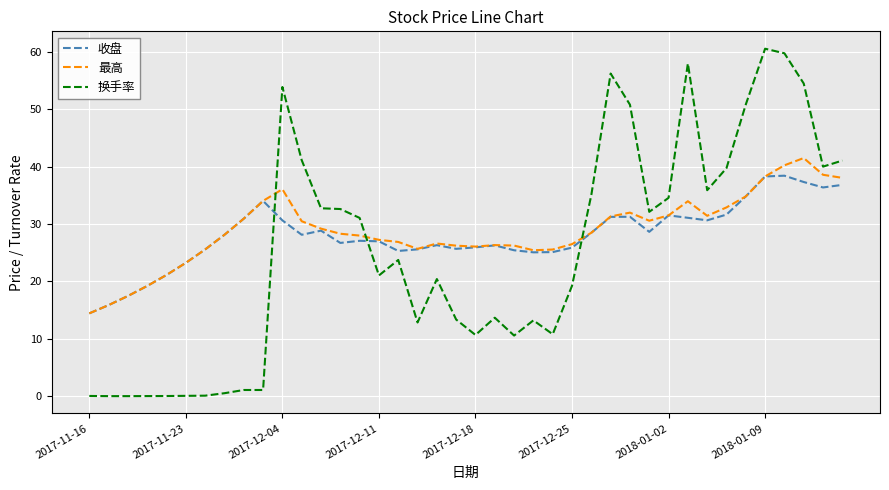

True or false: 换手率 and 最高 cross at least once.

True